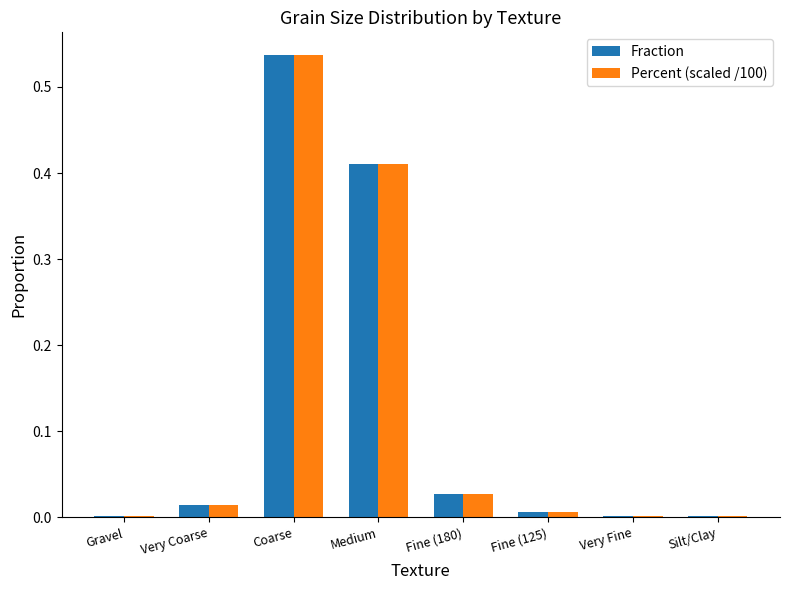

Is it true that Fraction equals 0.0 at Gravel?

True